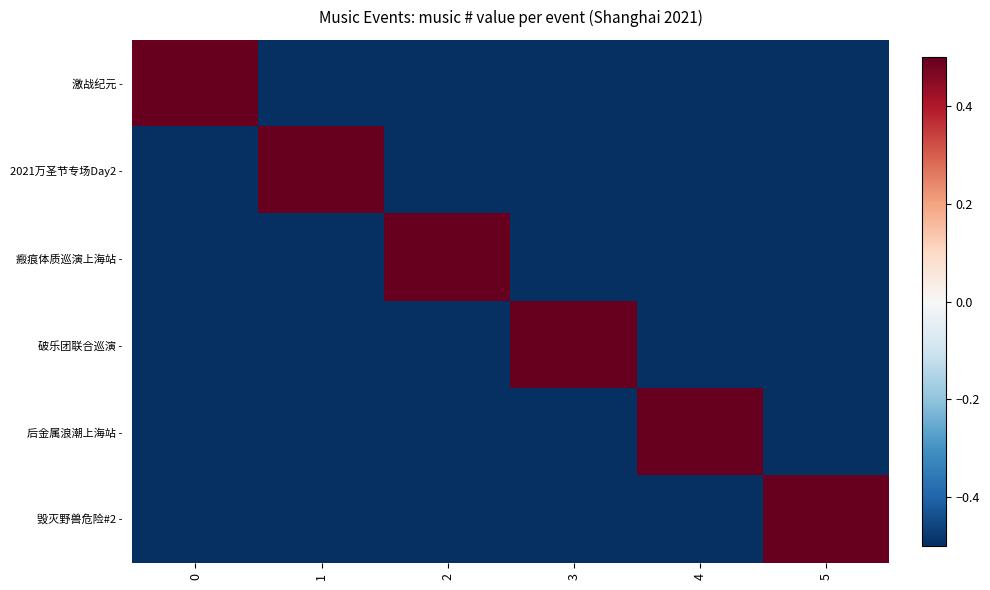

What is the maximum value shown in the chart?

0.5